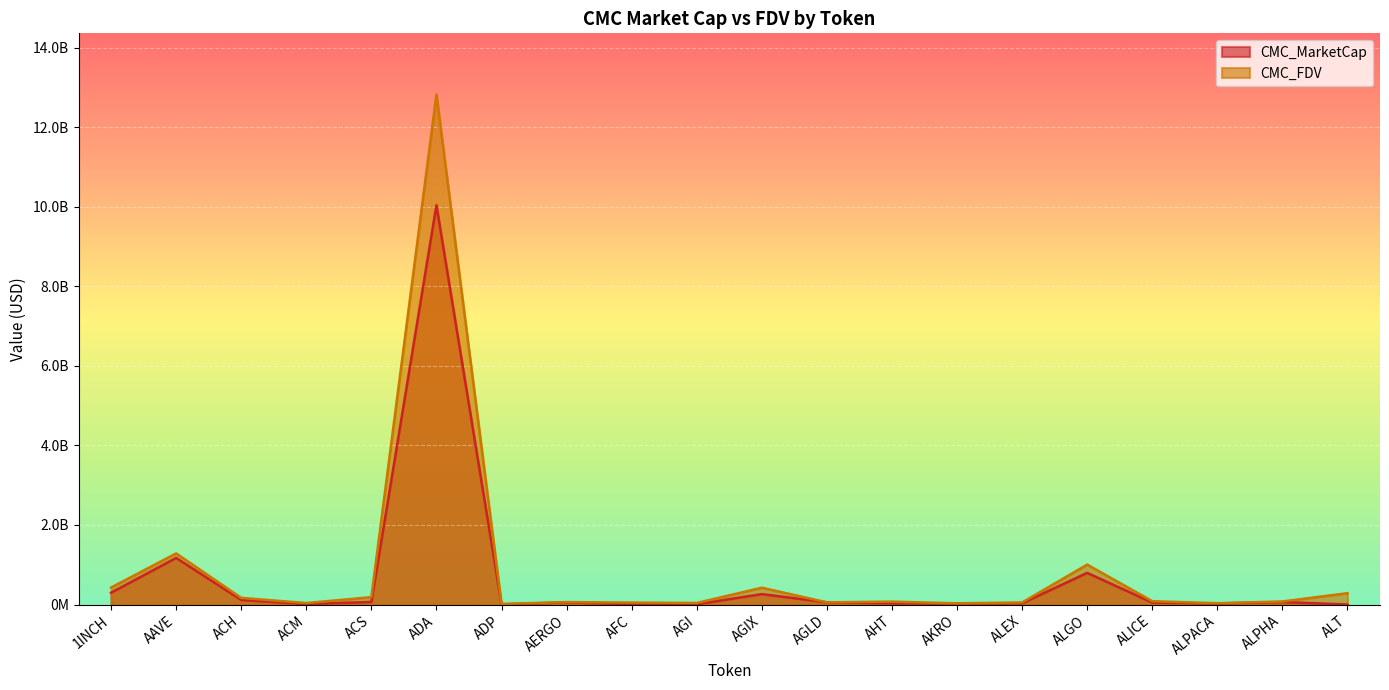

Between which two adjacent categories do CMC_FDV and CMC_MarketCap first intersect?

AGIX and AGLD